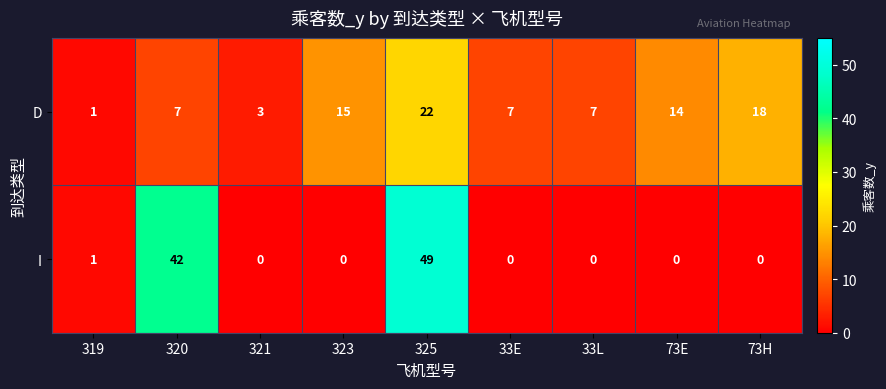

The value of D at 33E is 7. True or false?

True